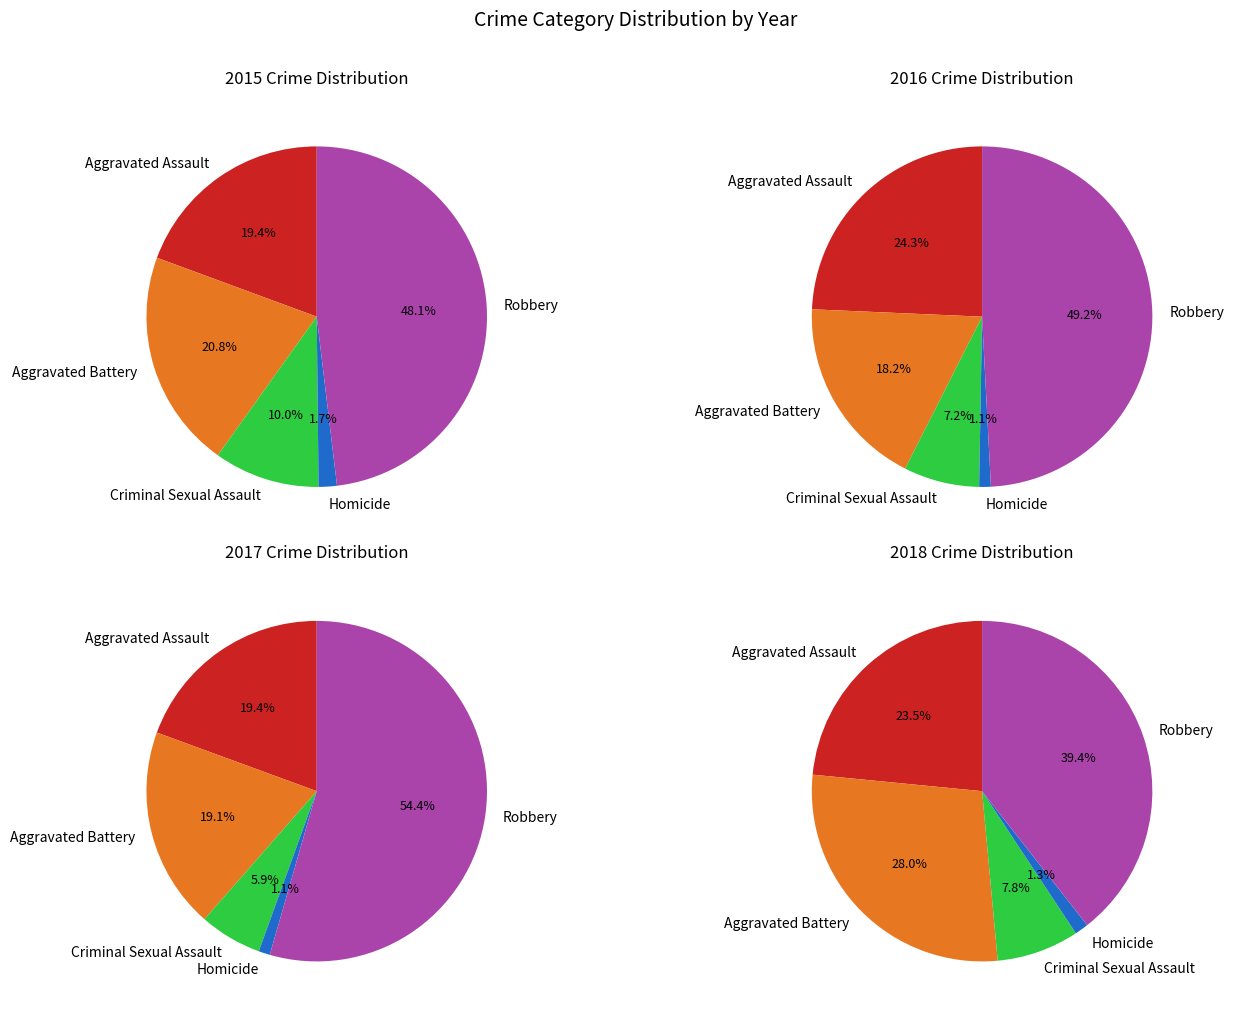

To the nearest percent, what is the difference between the Criminal Sexual Assault and Aggravated Assault slice percentages?

9%